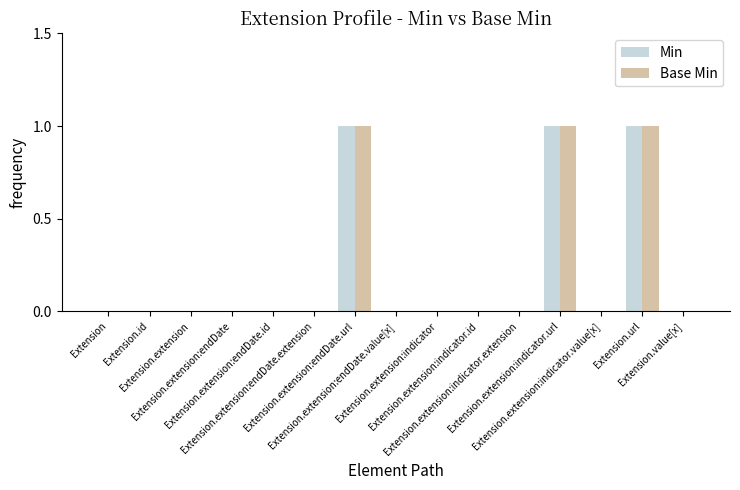

Is it true that Min equals 0 at Extension.id?

True